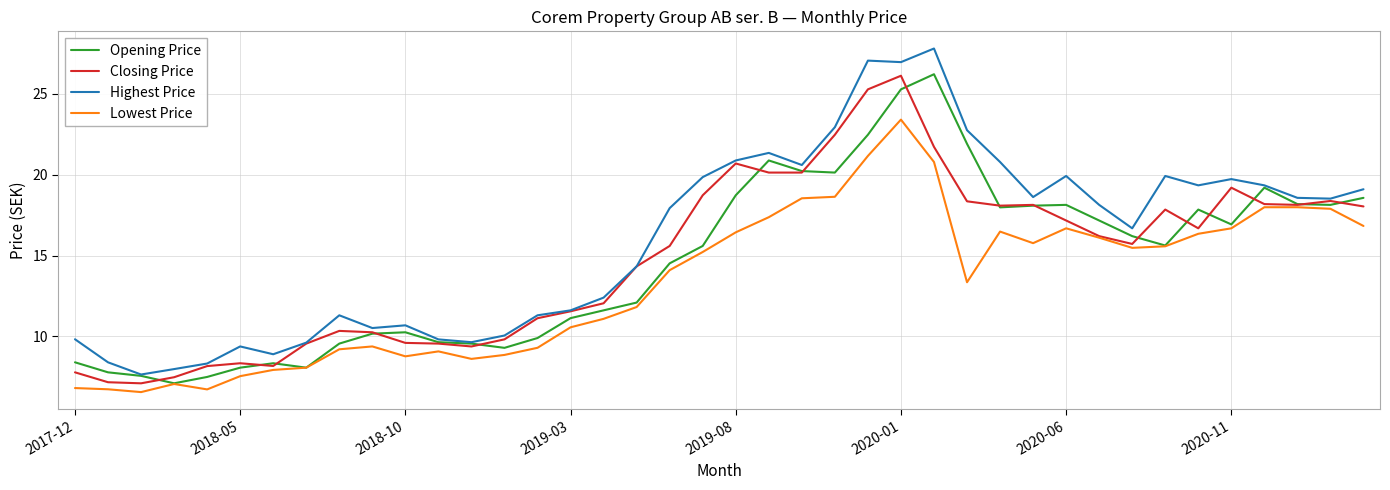

What is the highest value of the Closing Price series?

26.1